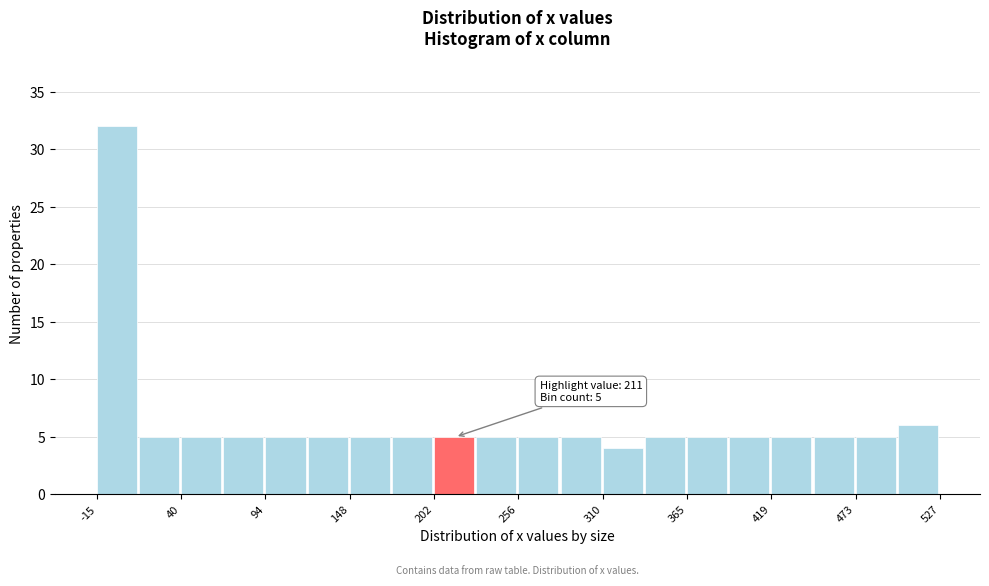

Read against the x-axis, roughly where is the centre of the tallest bar?

0